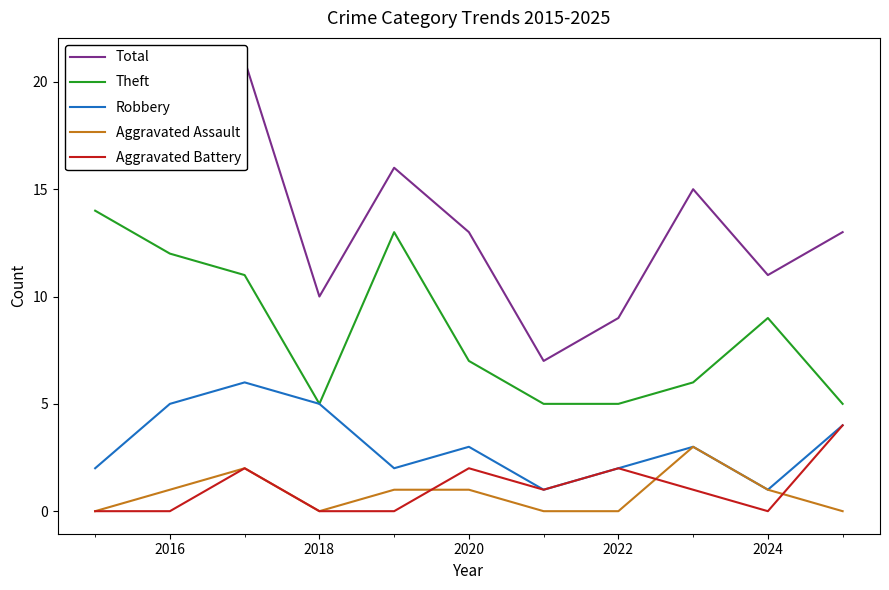

Is it true that Theft equals 8 at 2022?

False